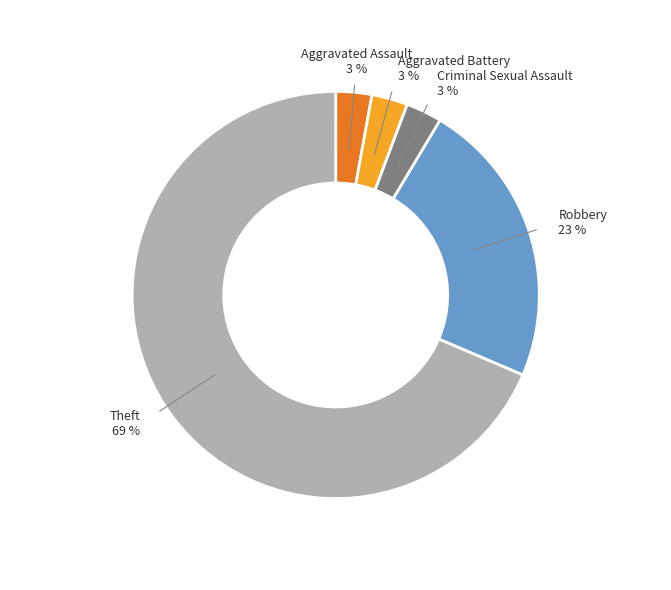

Is there any slice that represents more than half of the pie?

Yes